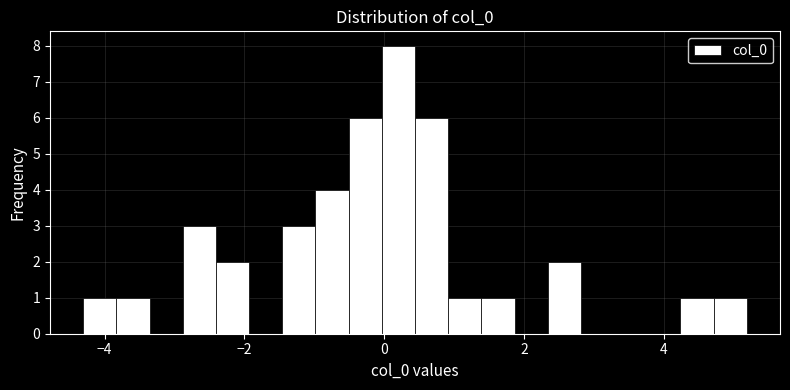

Around what value on the x-axis is the tallest bar? Give the approximate position of its centre, as read against the axis.

0.2